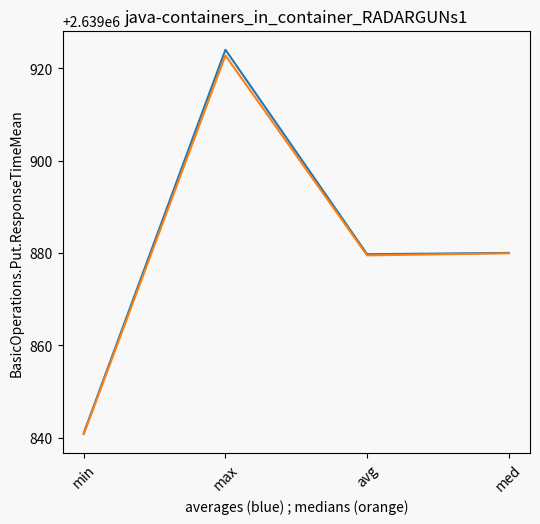

What is the minimum value shown in the chart?

2639840.8